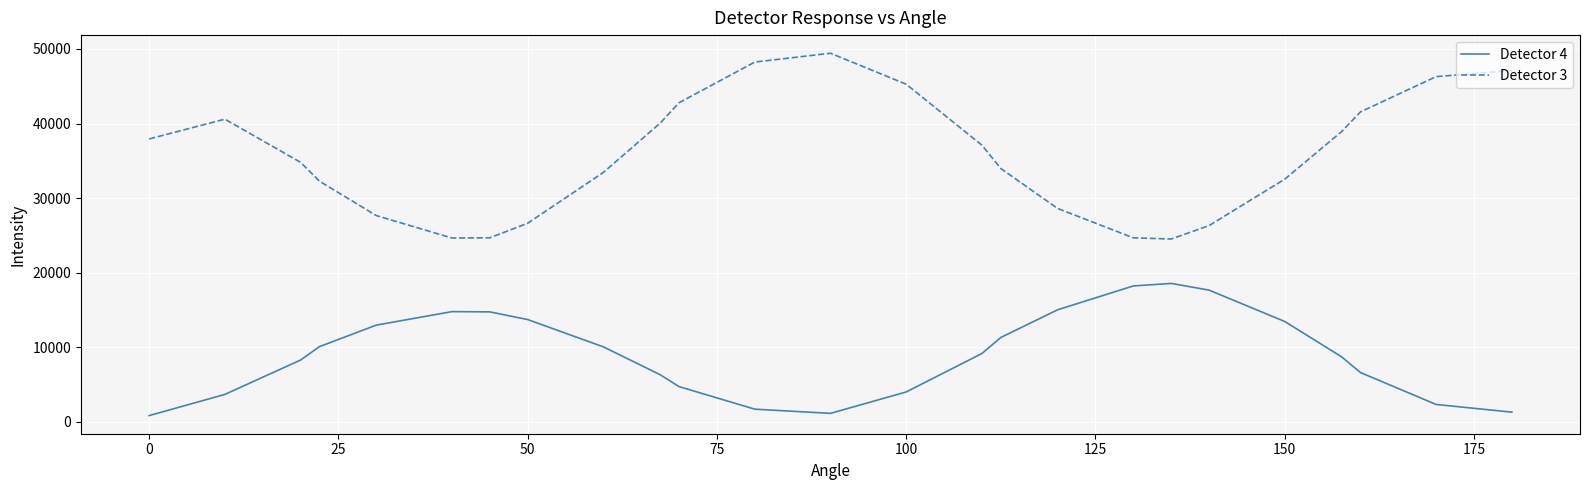

Which series has the widest spread of values?

Detector 3